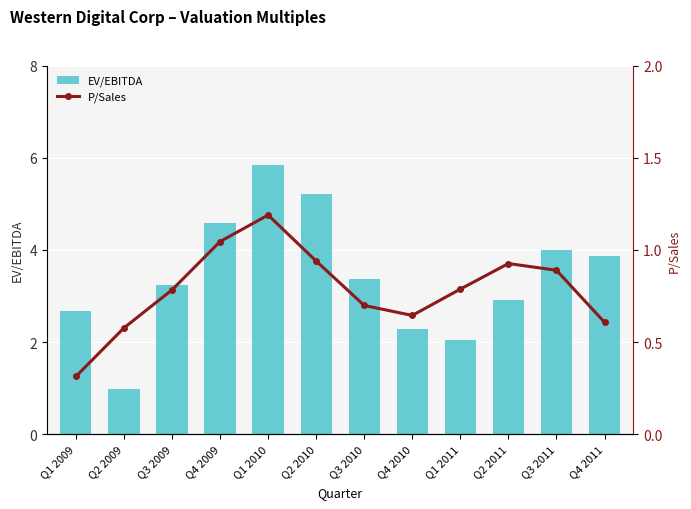

At which category is the sum across all series the highest?

Q1 2010